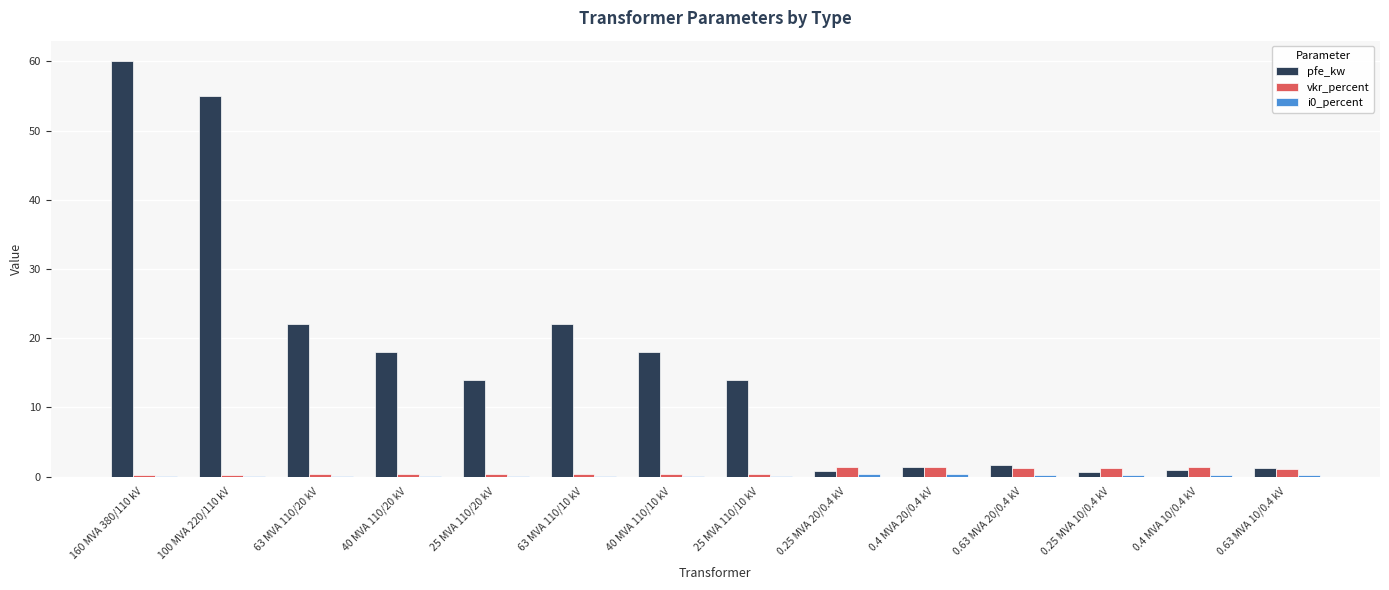

Which series changed the most between 63 MVA 110/20 kV and 25 MVA 110/10 kV?

pfe_kw